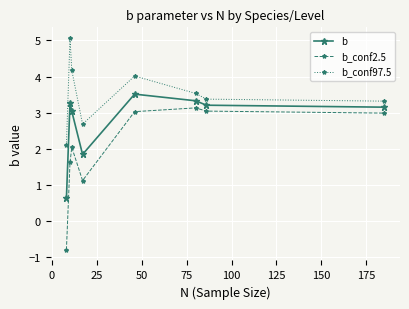

How many interior local valleys does the b_conf2.5 series have?

1